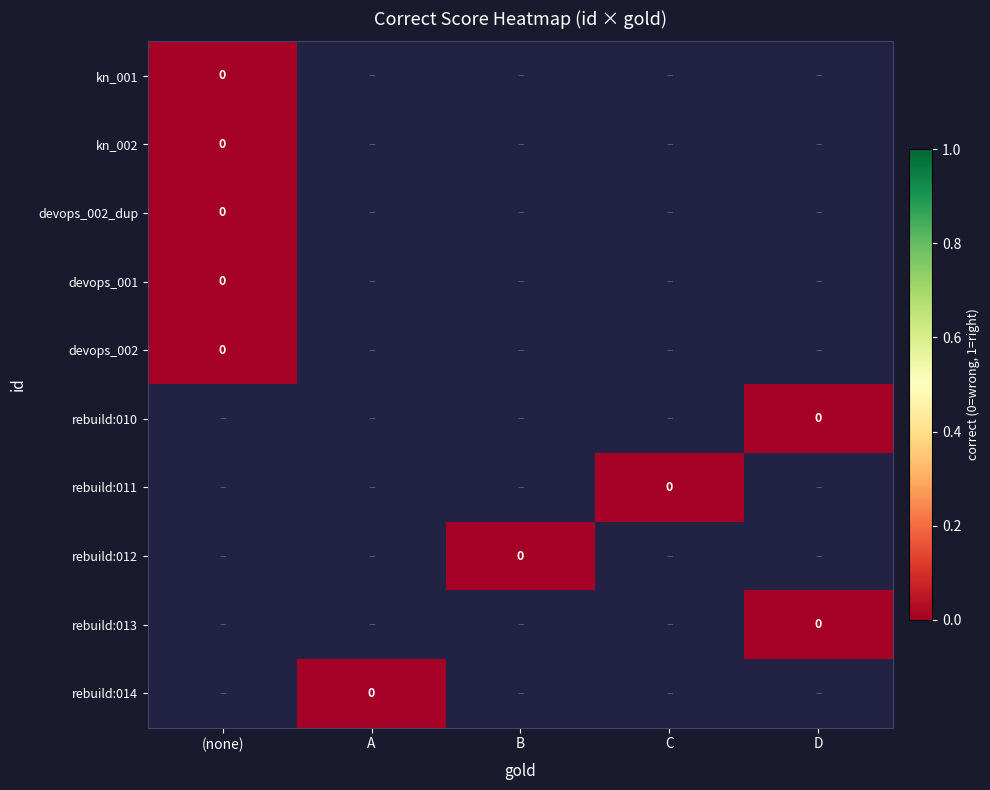

Which series has the widest spread of values?

kn_001